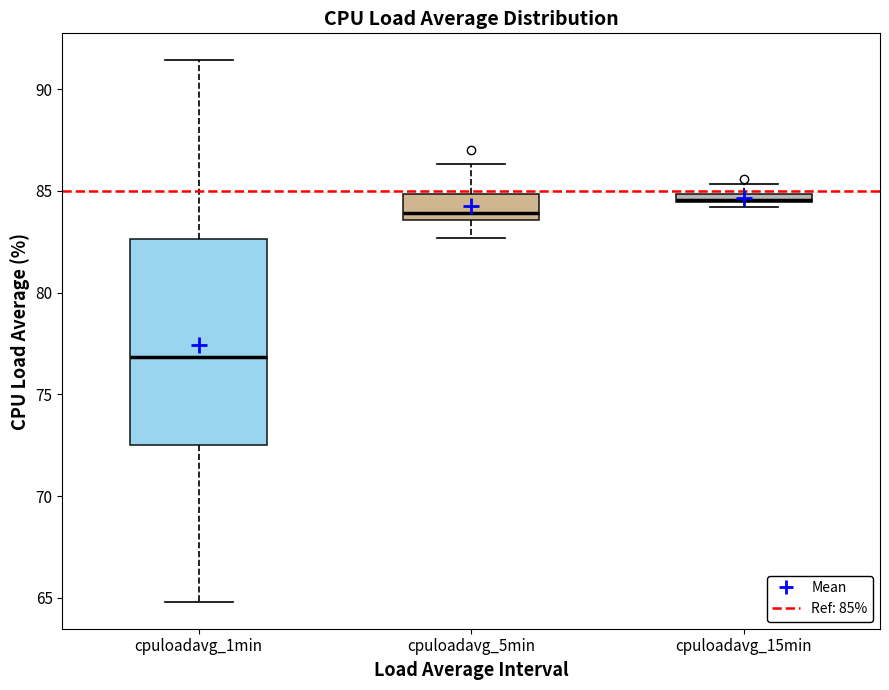

Where is the lower edge of the box for cpuloadavg_5min on the y-axis? The values are not printed on the chart, so give them approximately, as read against the axis.

83.5